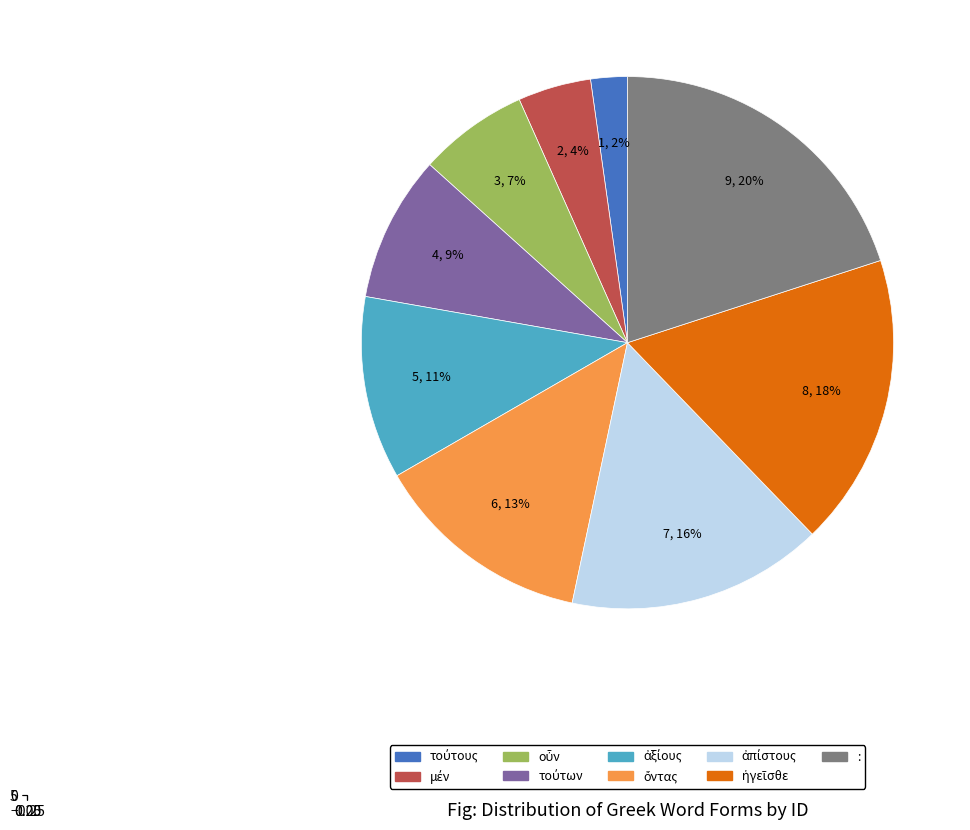

To the nearest percent, what is the average slice percentage?

11%